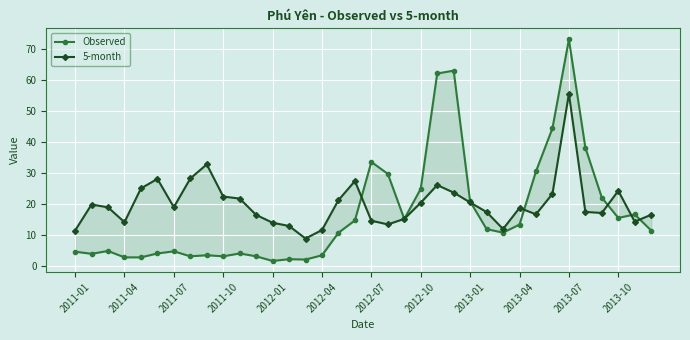

Which series has the largest range (max minus min)?

Observed